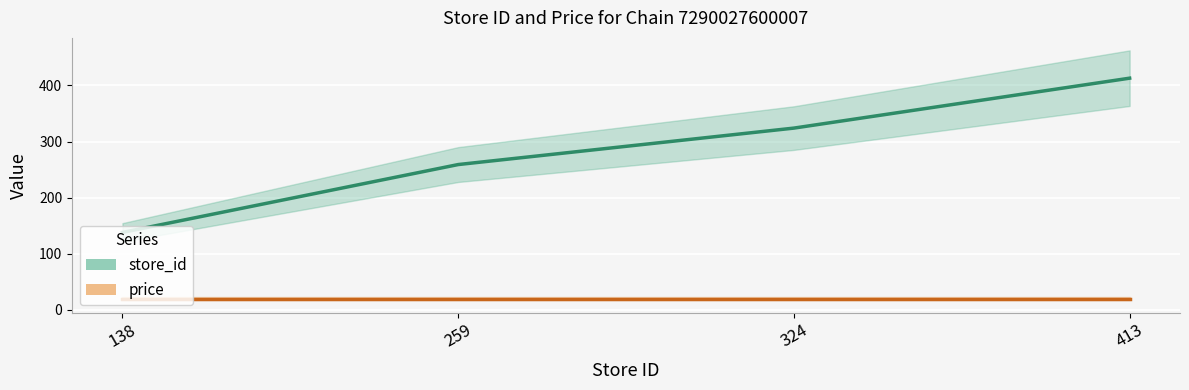

True or false: store_id and price intersect in this chart.

False